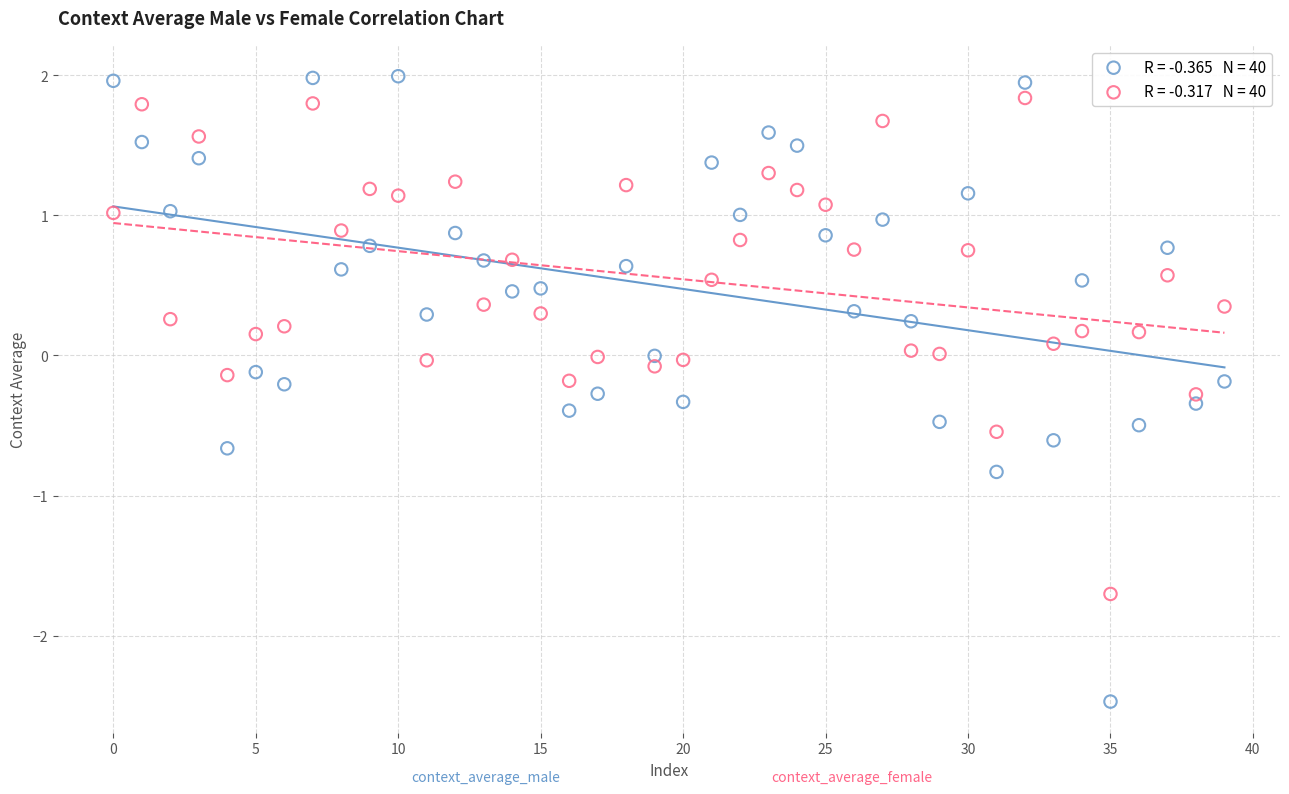

Across all data points, what is the range of Y values (max minus min)?

4.5